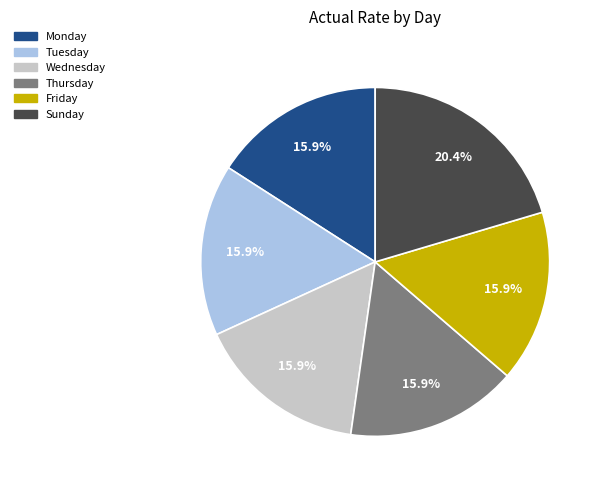

To the nearest percent, what is the average slice percentage?

17%